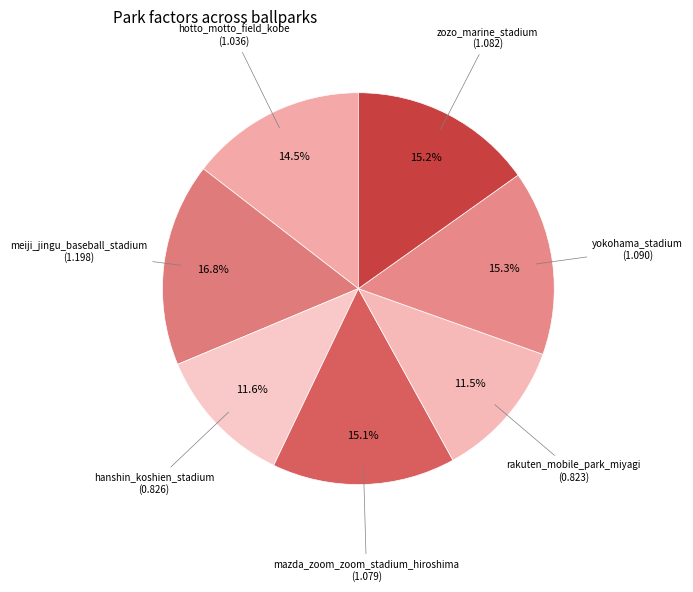

To the nearest percent, what portion does mazda_zoom_zoom_stadium_hiroshima represent?

15%